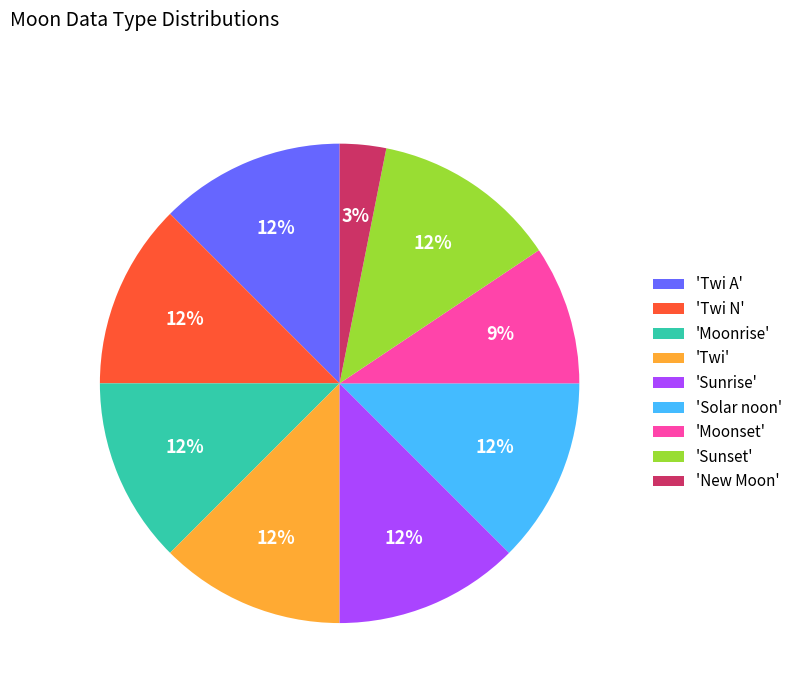

Is the sum of 'Twi A' and 'Sunrise' greater than half?

No